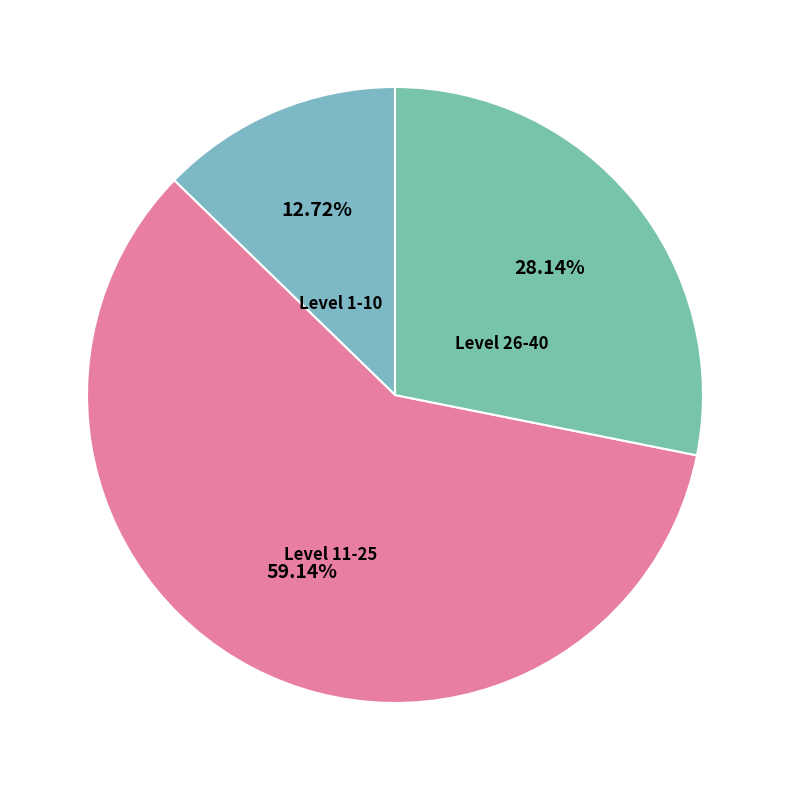

Rank the categories by value from lowest to highest.

Level 1-10, Level 26-40, Level 11-25